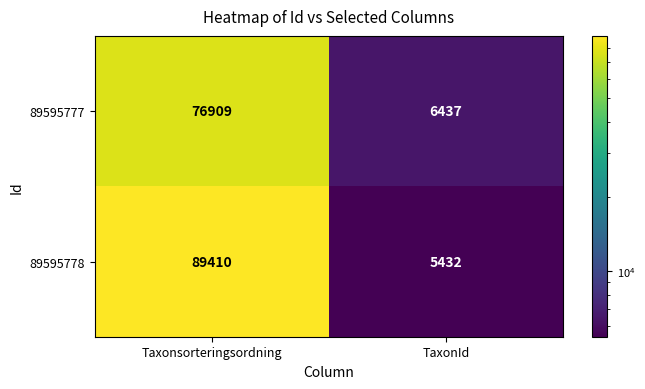

What is the total value across all series at TaxonId?

11869